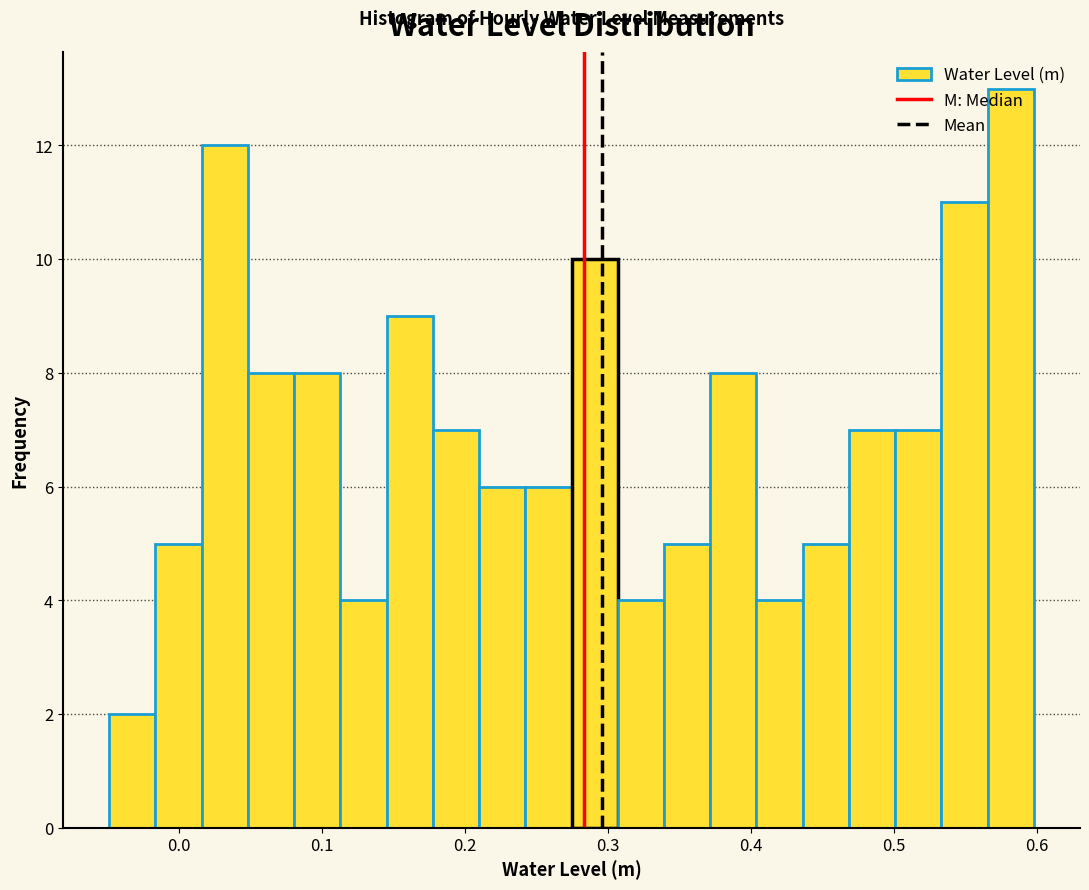

Around what value on the x-axis is the tallest bar? Give the approximate position of its centre, as read against the axis.

0.58